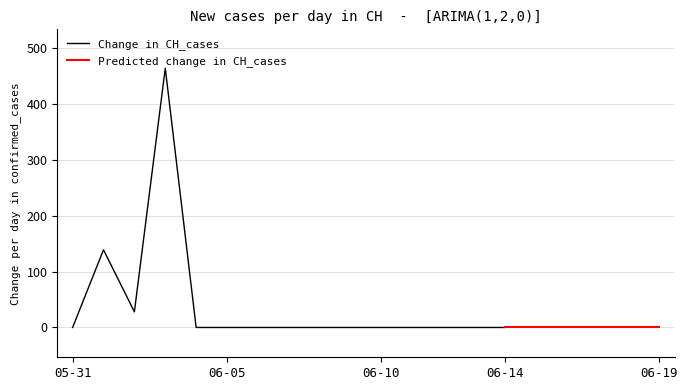

What is the highest value of the Change in CH_cases series?

464